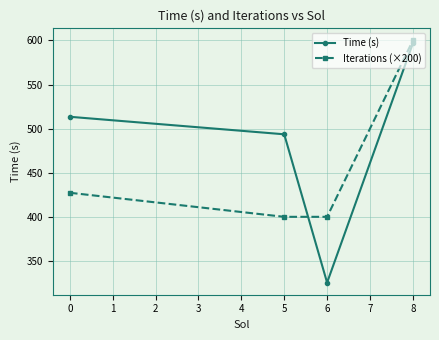

Between which two adjacent categories do Iterations (×200) and Time (s) first intersect?

5 and 6